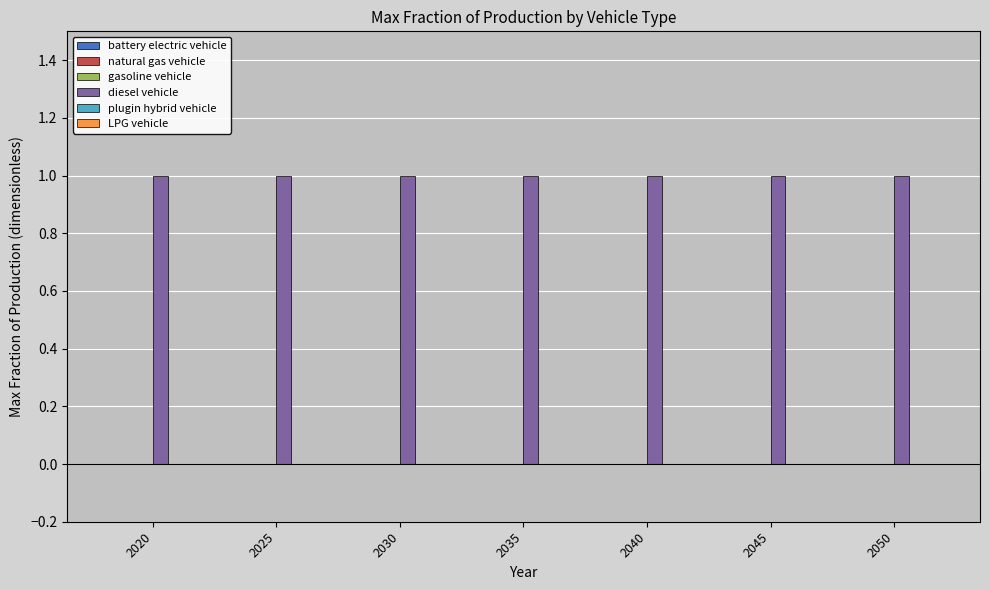

What is the total value across all series at 2020?

1